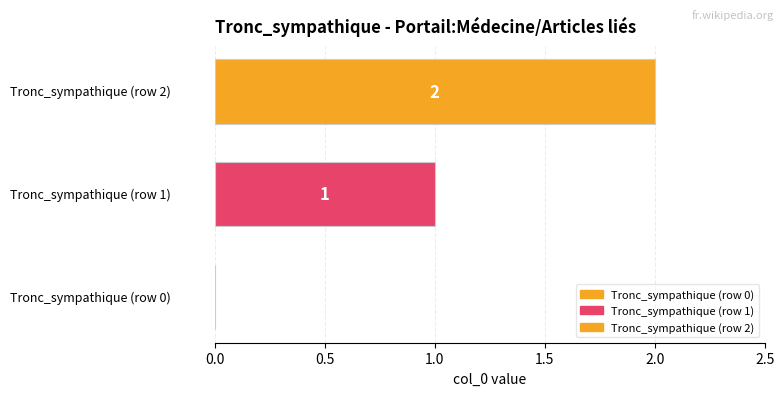

Reading left to right, transcribe all the data shown in this chart.

0	1	2